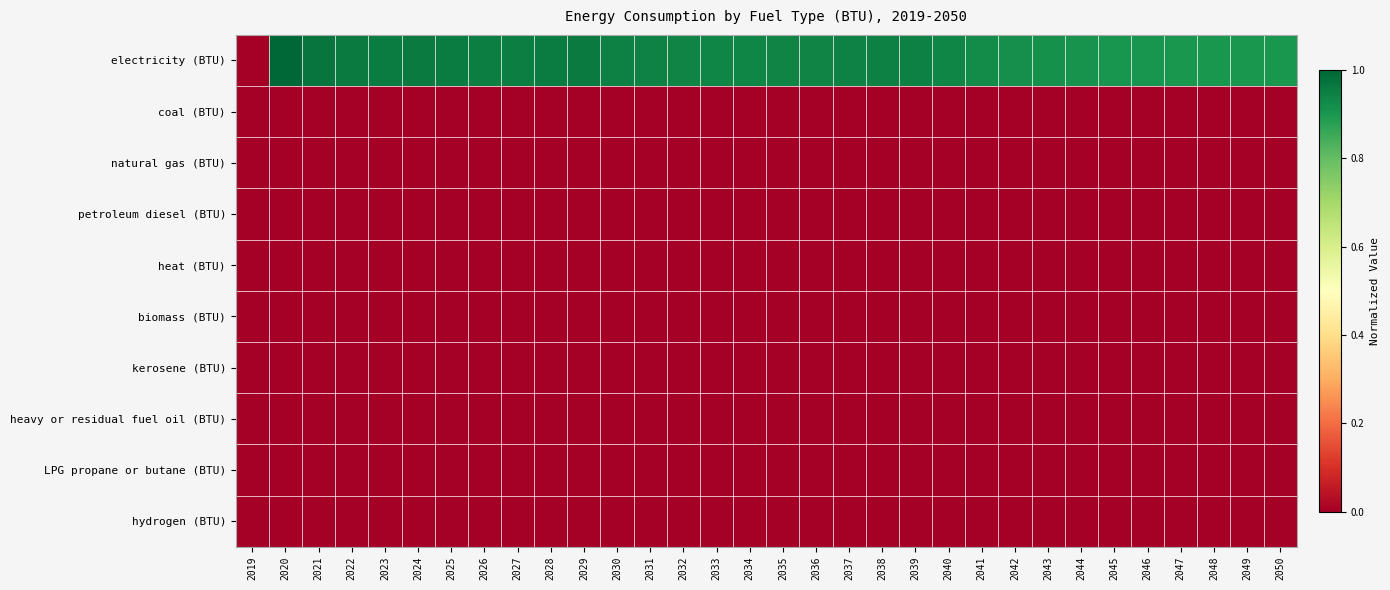

What is the greatest value displayed?

1.0